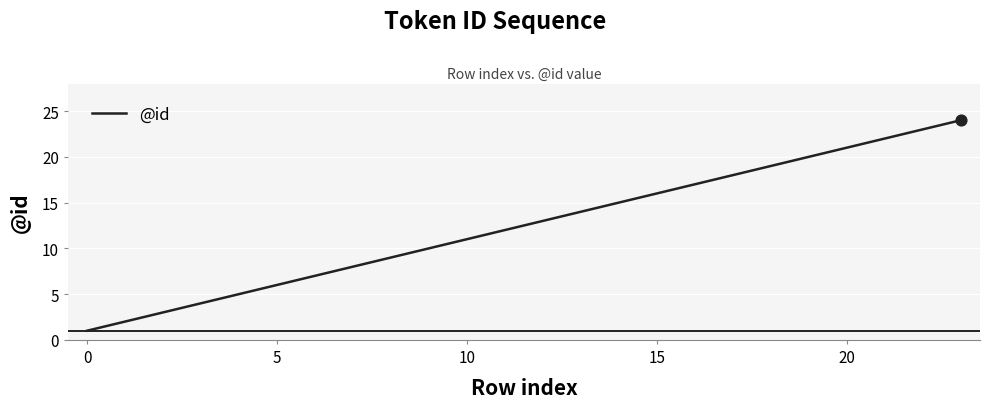

What is the maximum value shown in the chart?

24